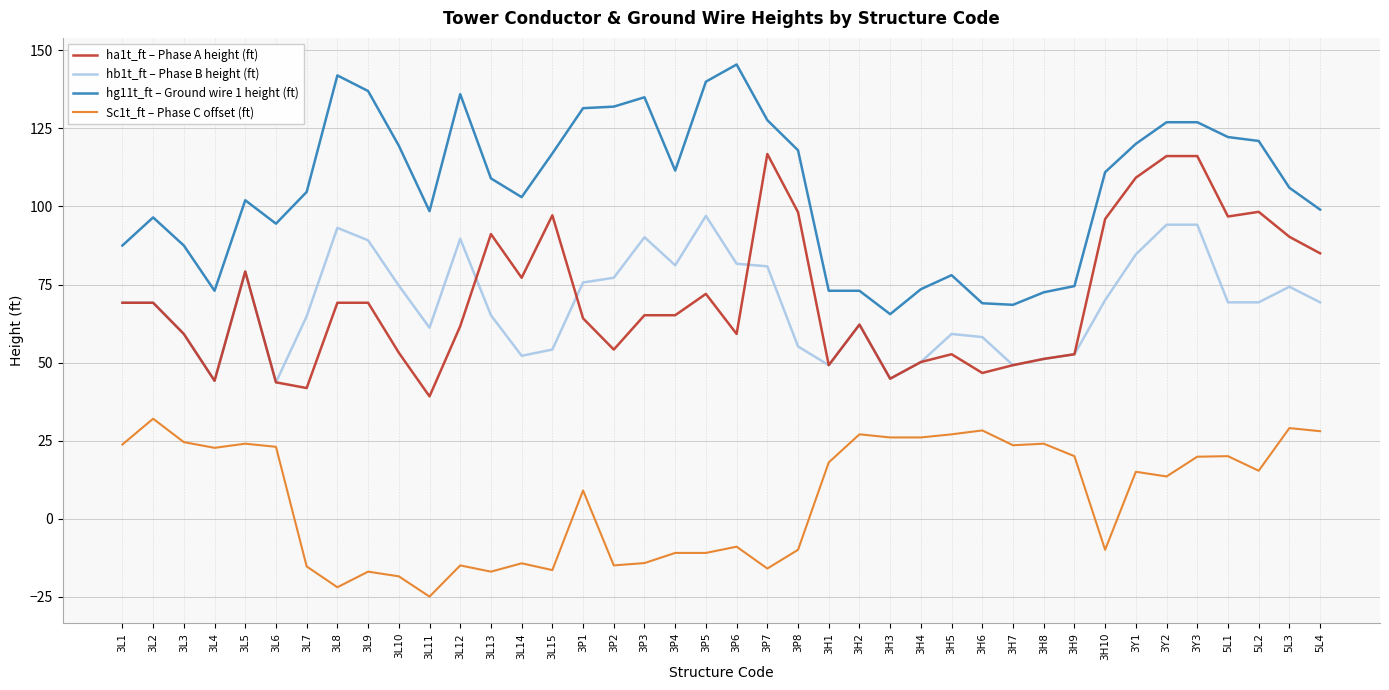

What is the difference between the maximum and minimum values in the ha1t_ft – Phase A height (ft) series?

77.7